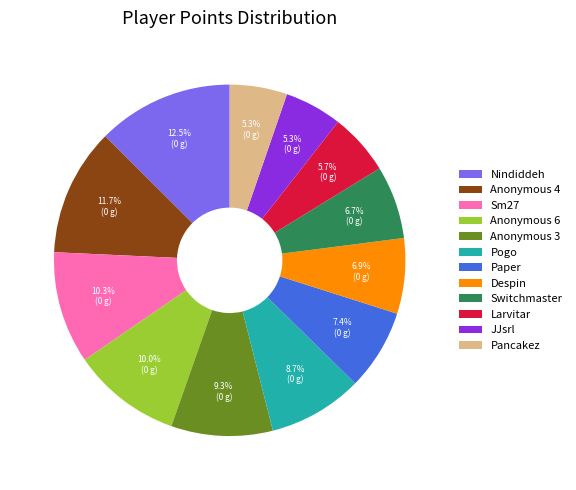

Is there a majority slice in this chart?

No